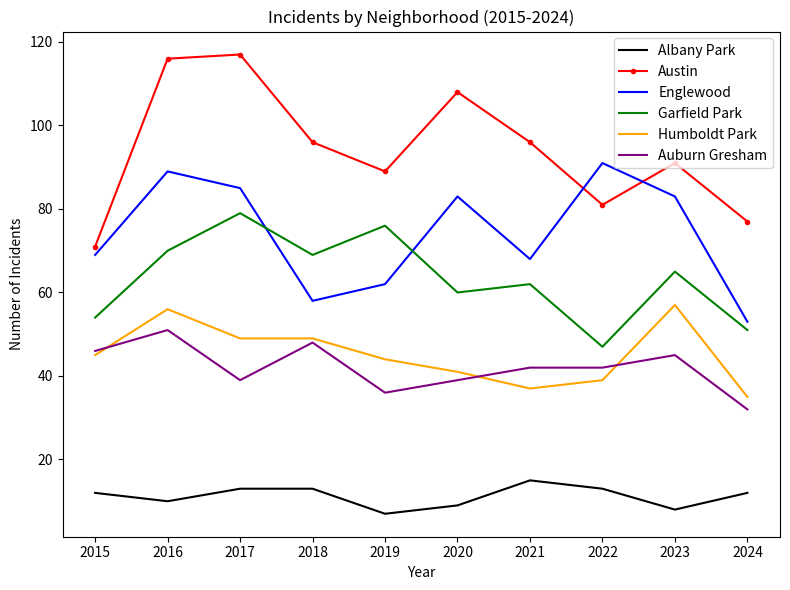

Which series has the widest spread of values?

Austin